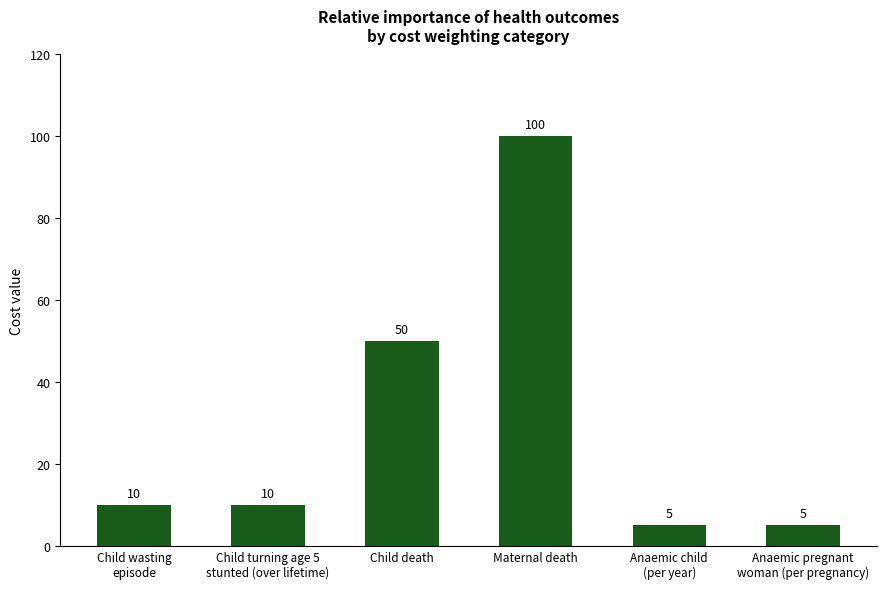

Is it true that the value at Maternal death is 133?

False